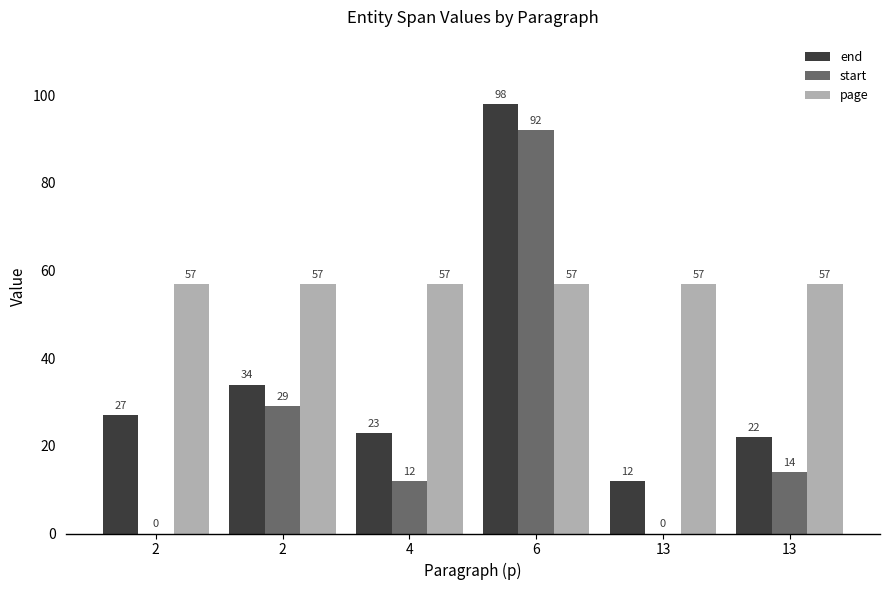

Reading left to right, extract all data points from this chart.

end: 2=27	2=34	4=23	6=98	13=12	13=22
start: 2=0	2=29	4=12	6=92	13=0	13=14
page: 2=57	2=57	4=57	6=57	13=57	13=57